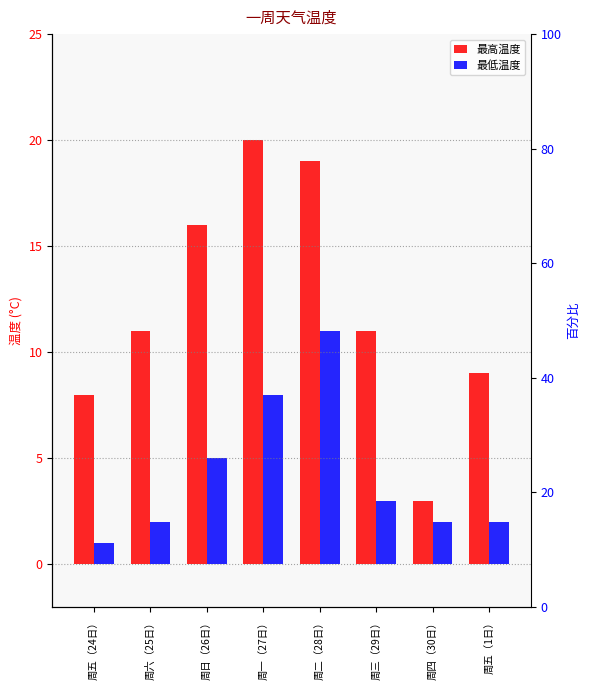

What is the sum of the 最高温度 values at 周二（28日） and 周五（1日）?

28